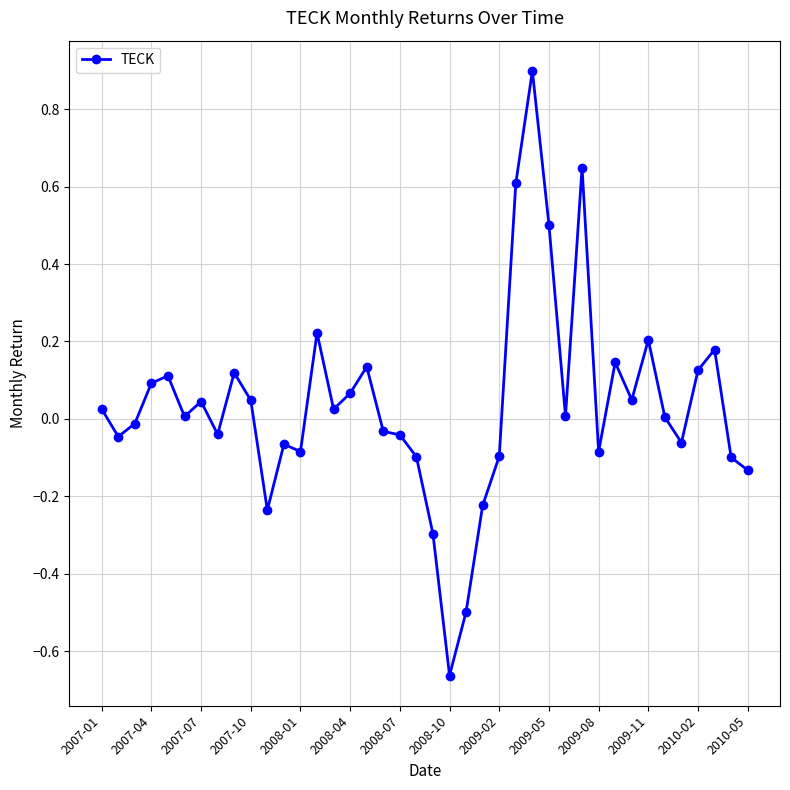

What is the value of the 23rd point from the left?

-0.5